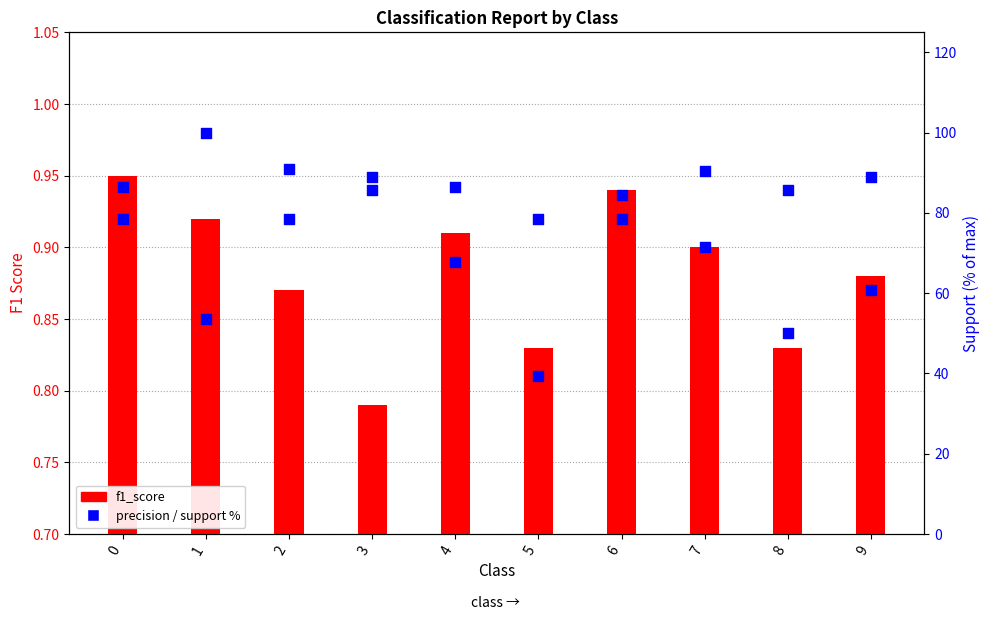

Which series reaches the maximum Y coordinate?

support (% of max)